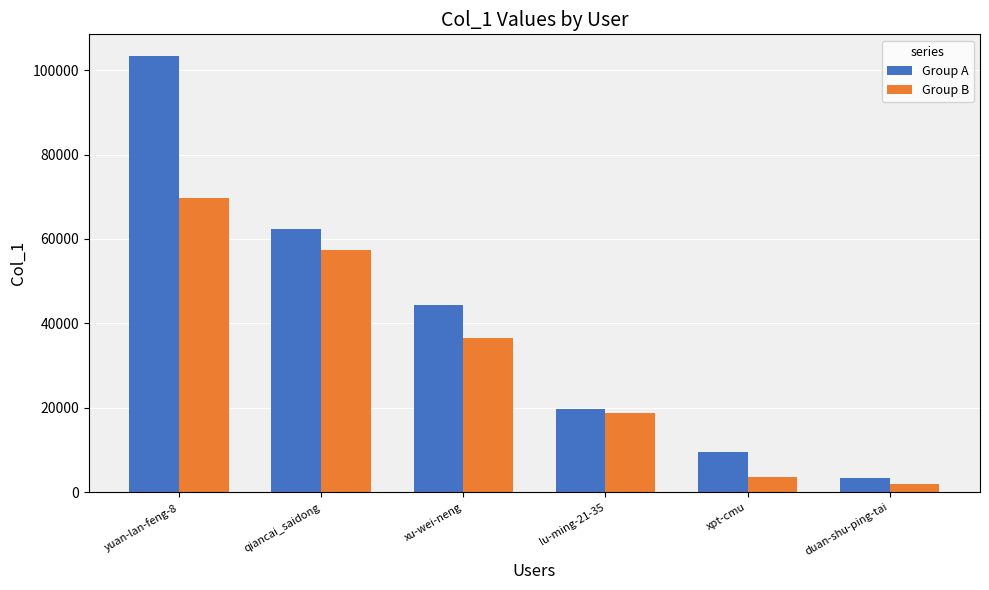

Rank the series at qiancai_saidong from highest to lowest value.

Group A, Group B